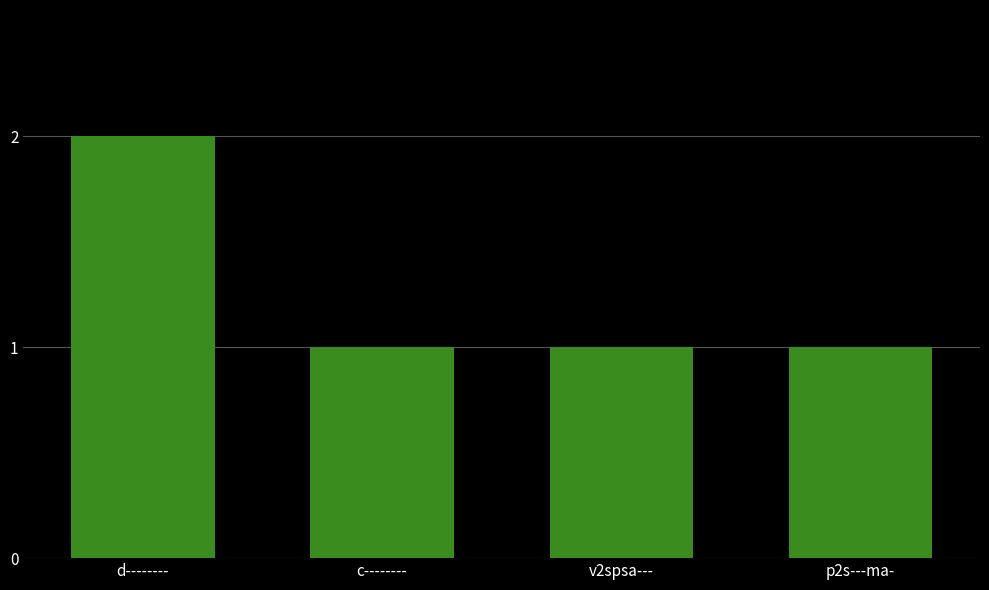

Reading left to right, list all the values displayed in this chart.

2	1	1	1